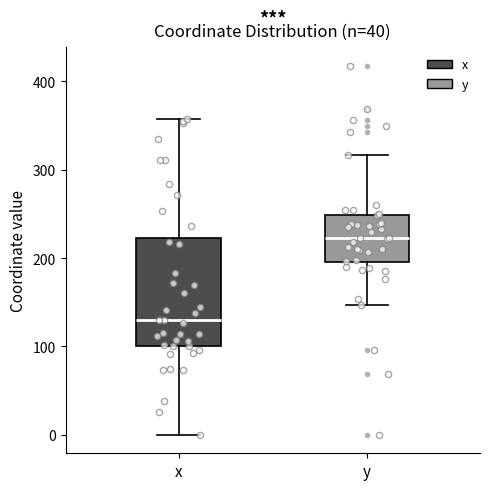

Reading left to right, transcribe this box plot: for each box, give where its median line is, the range the box spans, and where its two whiskers end, as read against the y-axis. The values are not printed on the chart, so give them approximately, as read against the axis.

x: median 130, box 100 to 220, whiskers 0 to 360
y: median 220, box 200 to 250, whiskers 150 to 320